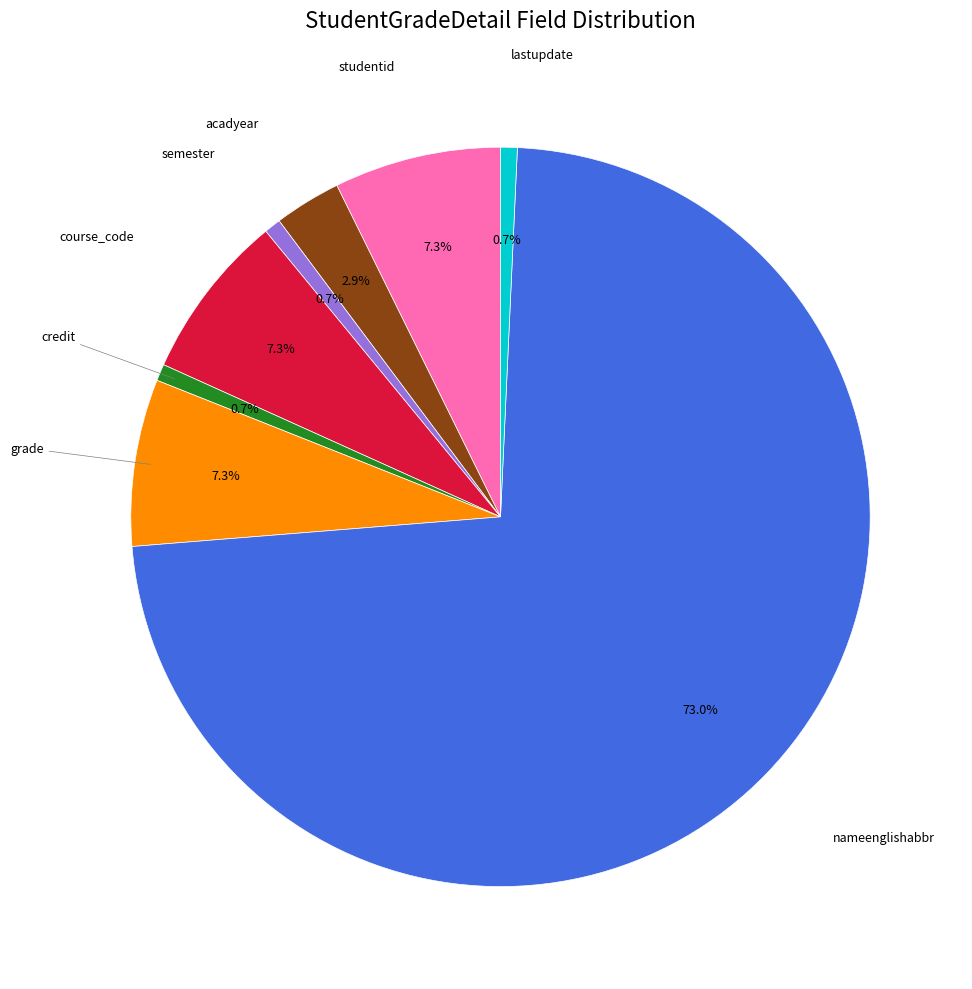

Is there any slice that represents more than half of the pie?

Yes